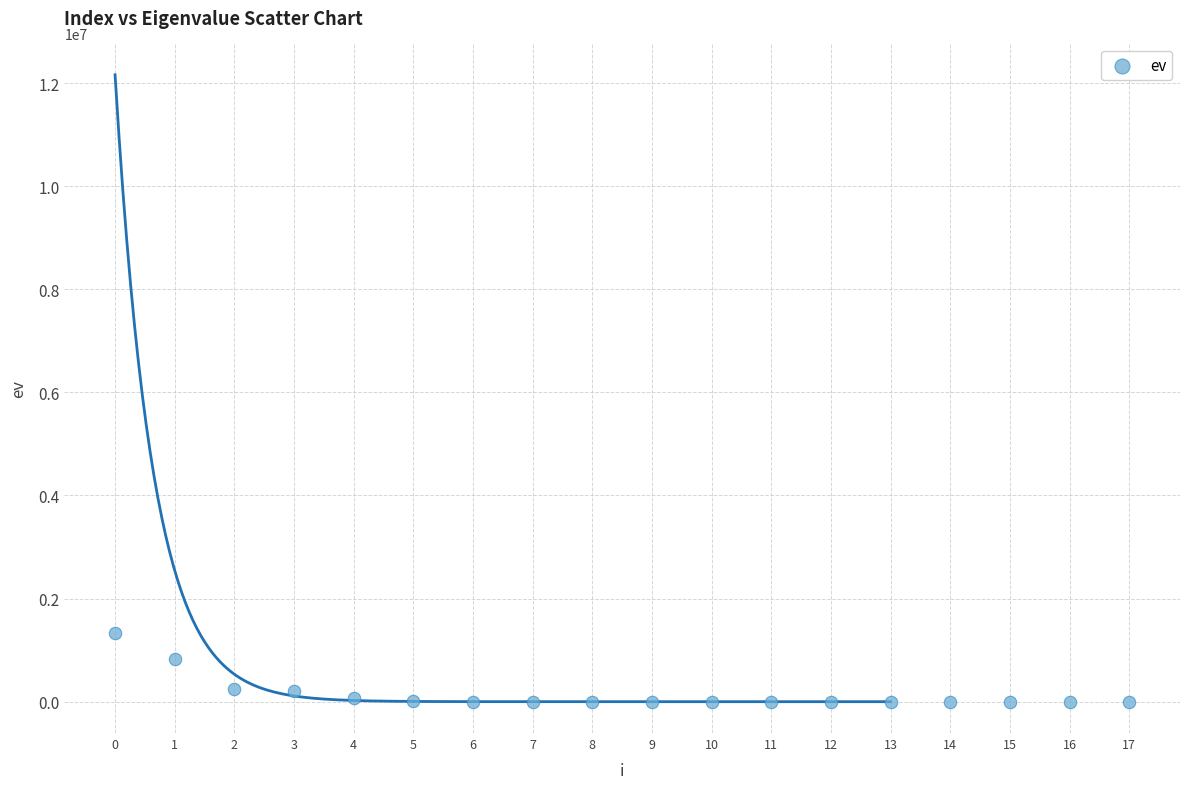

What Y value in the scatter plot is closest to 670180?

825771.0